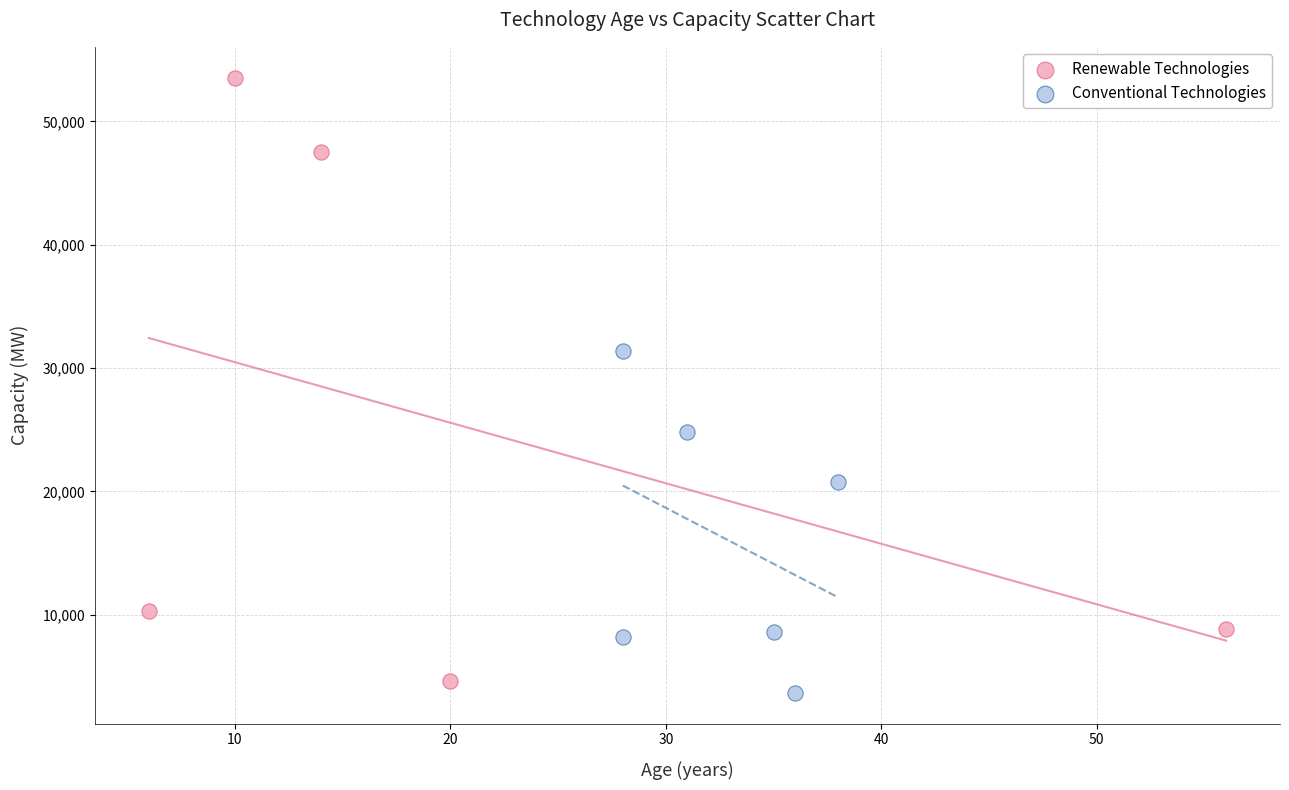

Which series has the widest spread of Y values?

Renewable Technologies